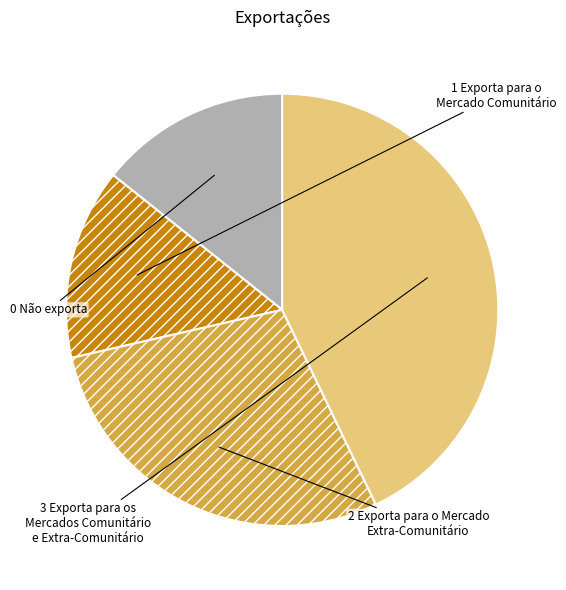

How many segments does this pie chart have?

4